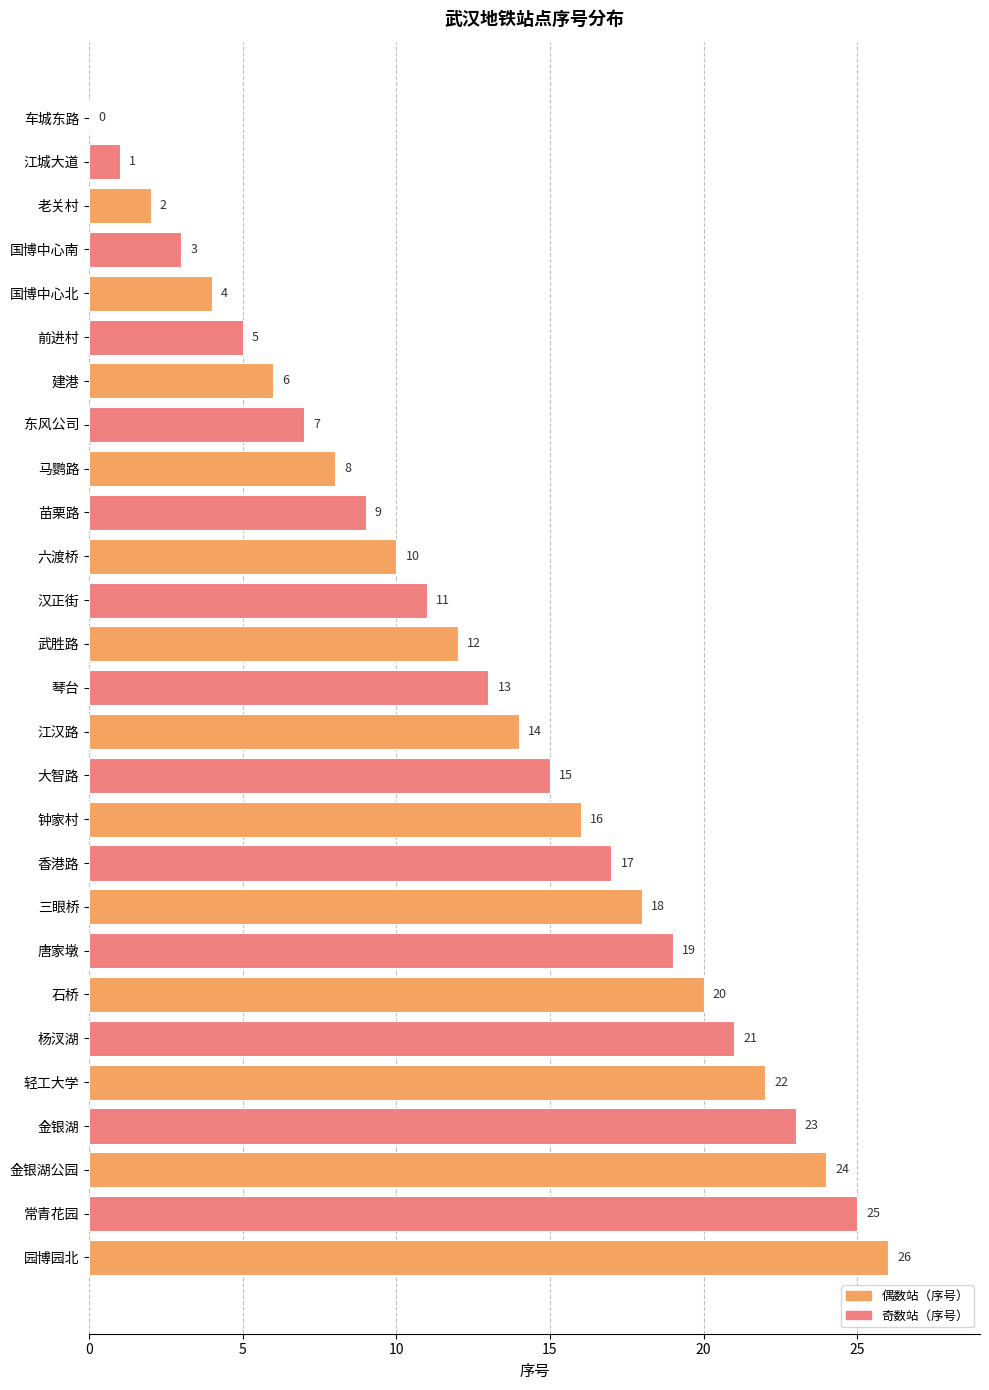

What is the greatest value displayed?

26